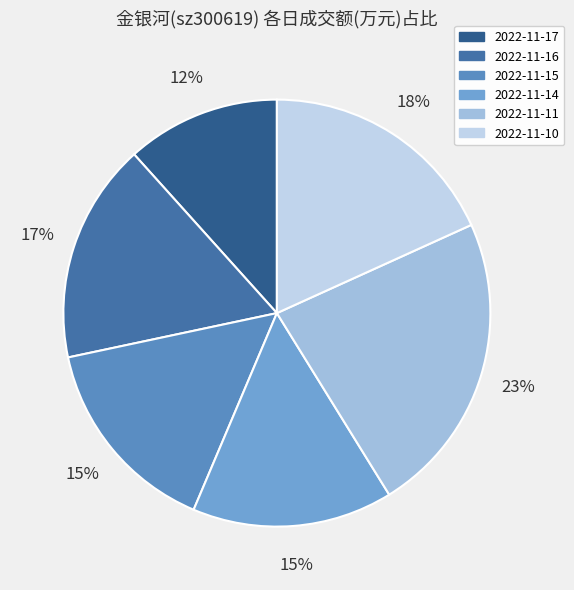

Which category has the smallest portion of the pie?

2022-11-17